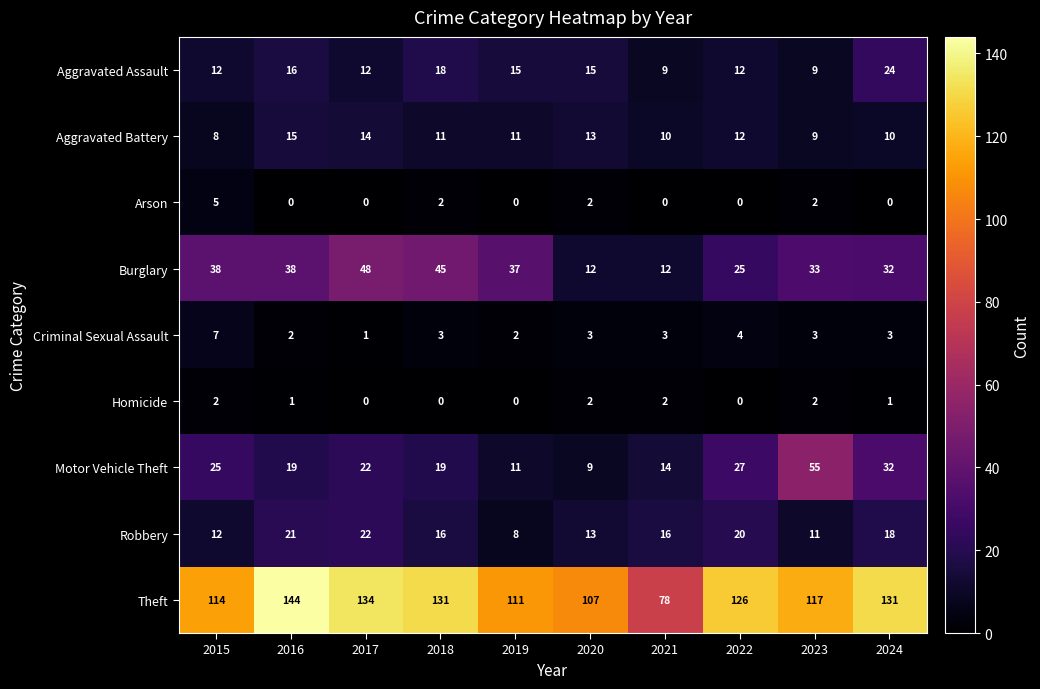

At which label is Burglary closest to 30?

2024